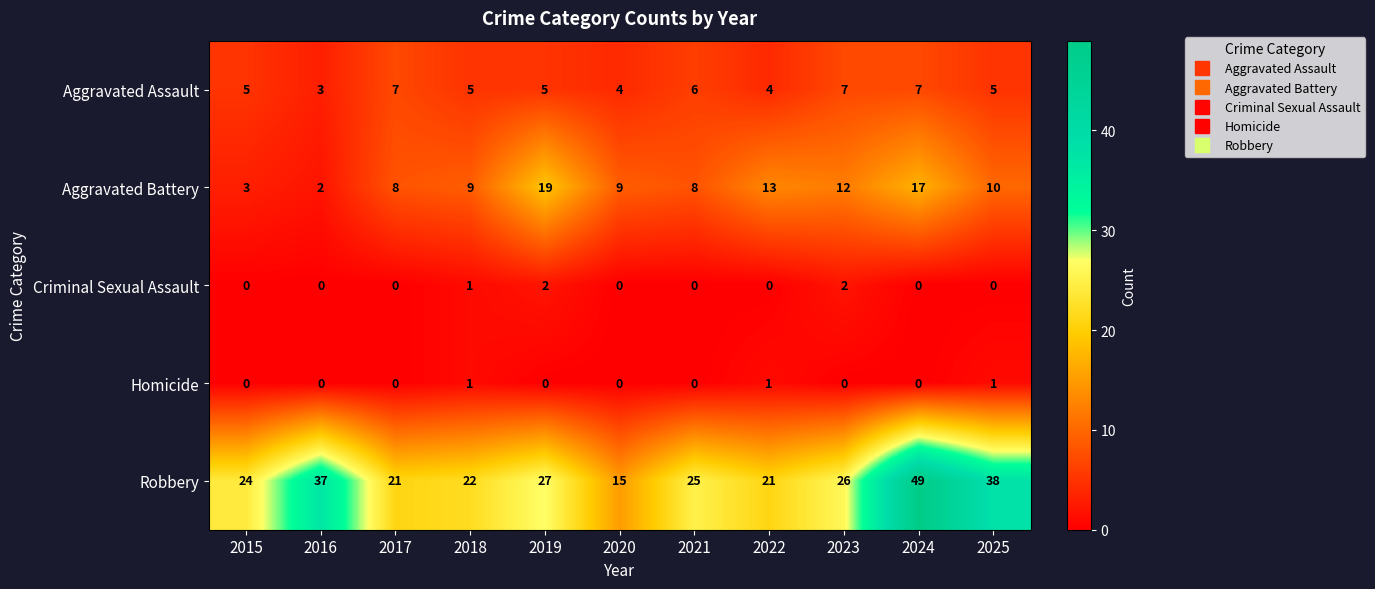

Is it true that Aggravated Battery equals 19 at 2019?

True